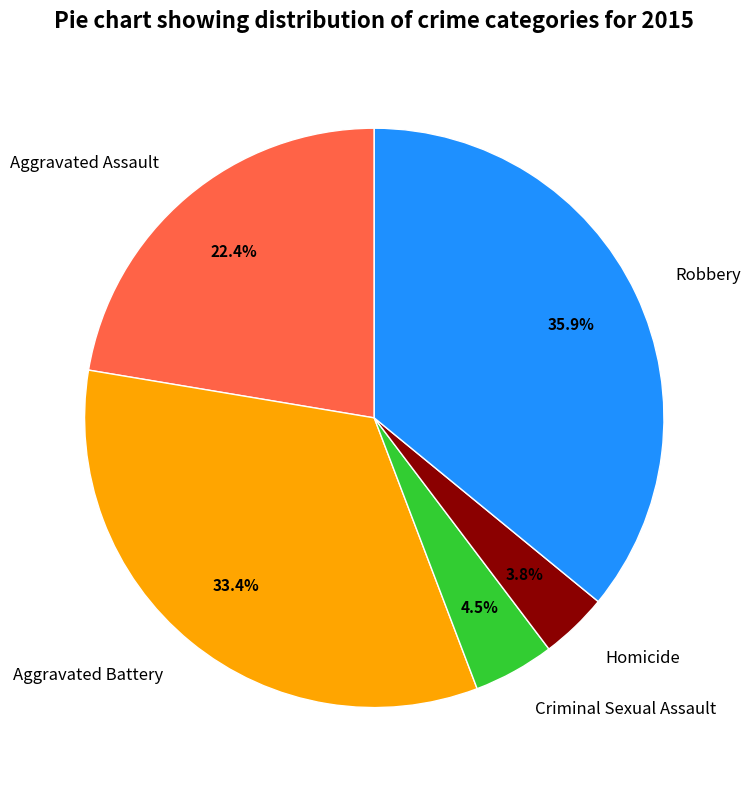

Rank the categories by value from highest to lowest.

Robbery, Aggravated Battery, Aggravated Assault, Criminal Sexual Assault, Homicide